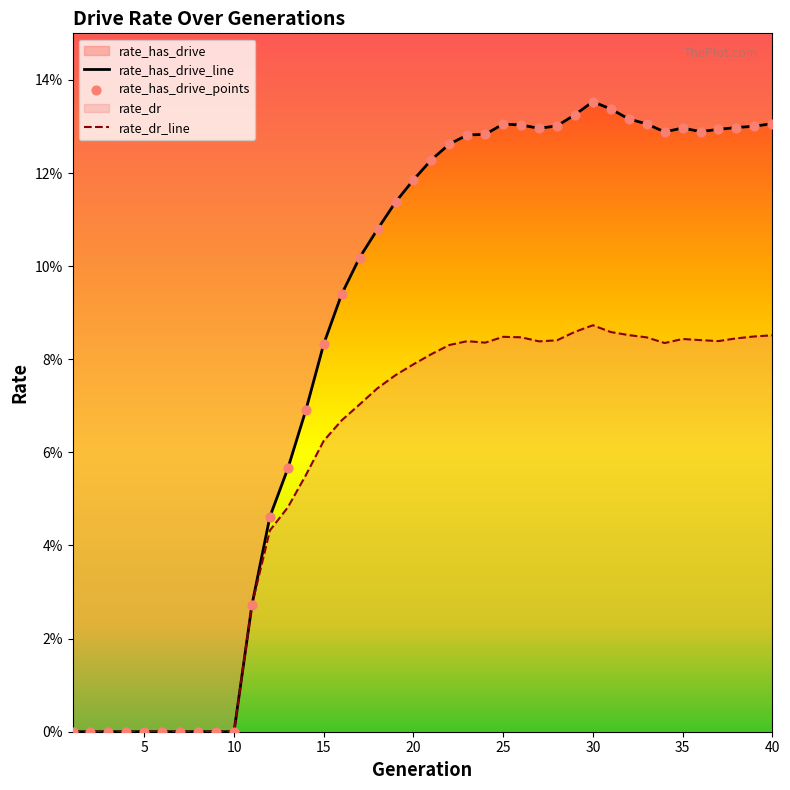

Which series reaches the maximum Y coordinate?

rate_has_drive